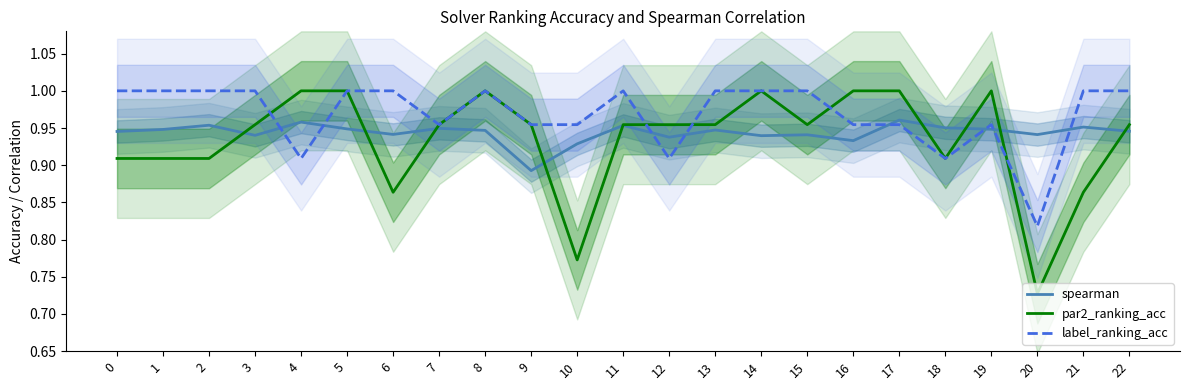

Is it true that label_ranking_acc equals 1.0 at 6?

True